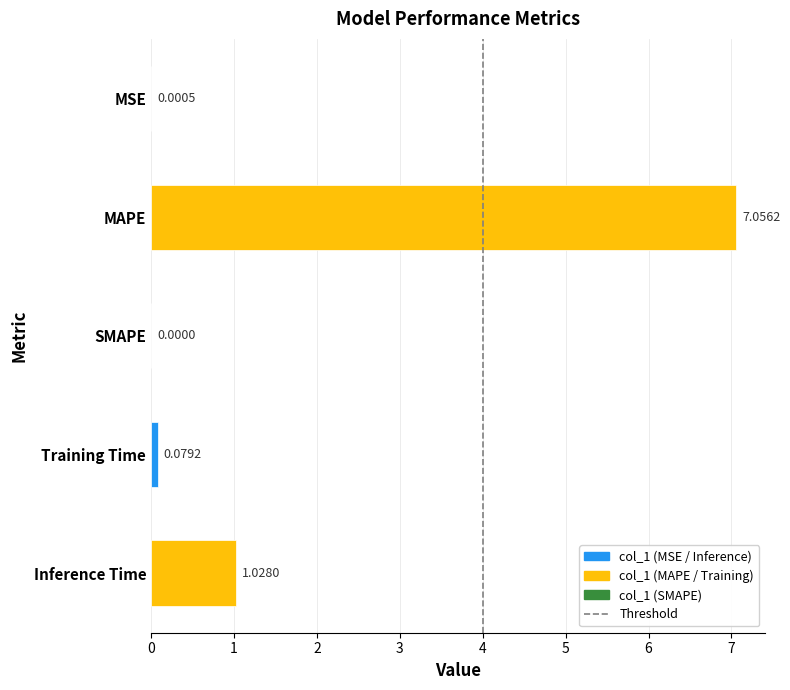

What is the sum of all values?

8.2